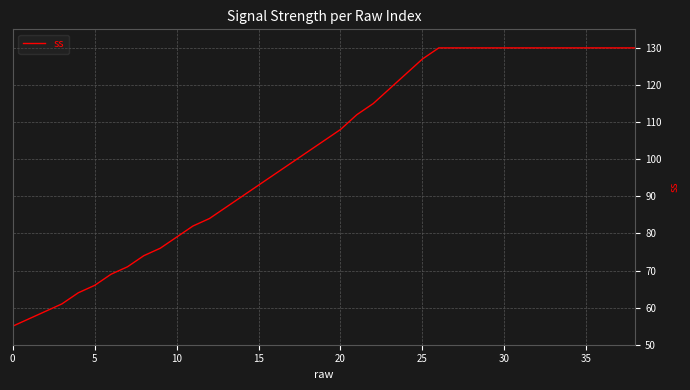

What is the greatest value displayed?

130